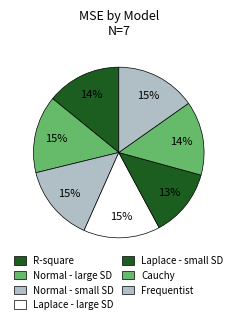

What percentage is the Normal - small SD slice, to the nearest percent?

15%